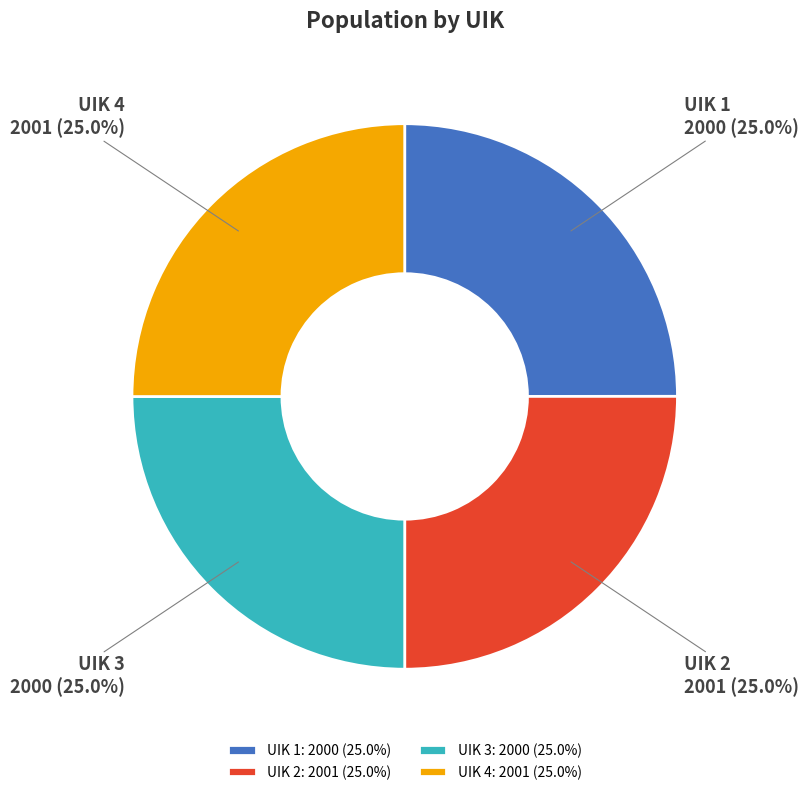

What portion of the pie excludes UIK 4: 2001 (25.0%)?

75.0%